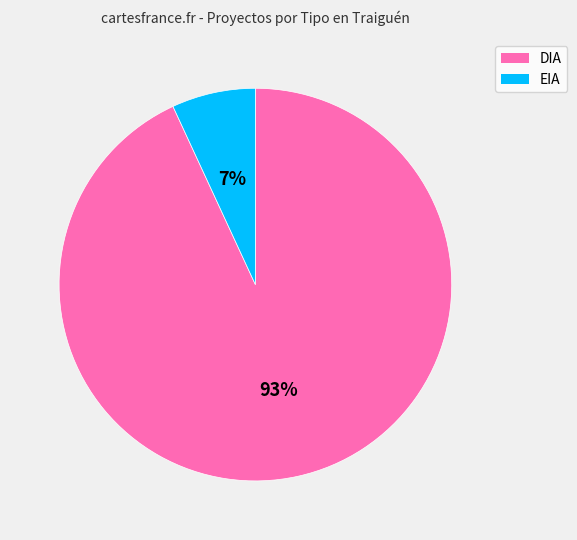

Combined, do EIA and DIA account for over 50%?

Yes